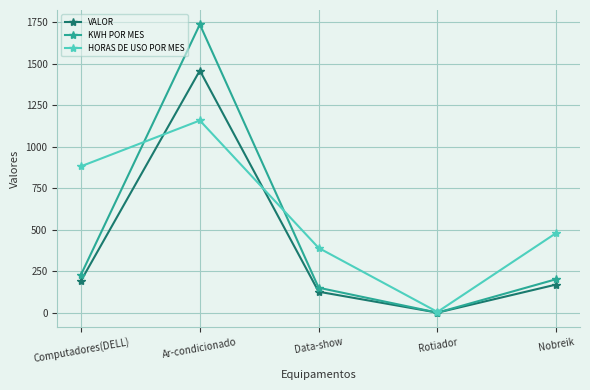

At which label is VALOR closest to 729?

Computadores(DELL)